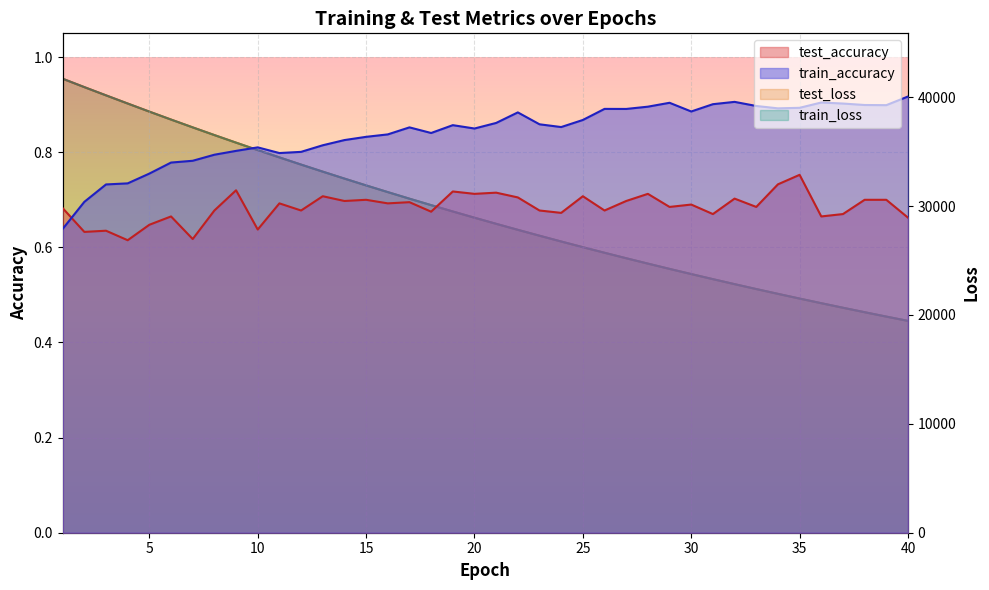

Reading left to right, what are all the values shown in this chart?

test_loss: 1=41696.4	2=40927.6	3=40171.7	4=39421.5	5=38677.6	6=37947.8	7=37230.3	8=36523.1	9=35828.0	10=35144.3	11=34473.1	12=33812.0	13=33163.6	14=32526.0	15=31900.1	16=31285.3	17=30680.7	18=30087.5	19=29505.2	20=28933.6	21=28371.8	22=27820.4	23=27279.5	24=26748.0	25=26225.7	26=25713.8	27=25210.9	28=24717.3	29=24232.6	30=23757.3	31=23290.2	32=22831.5	33=22381.5	34=21940.0	35=21506.6	36=21081.3	37=20663.8	38=20254.0	39=19851.9	40=19457.2
train_loss: 1=41696.2	2=40925.2	3=40168.2	4=39417.4	5=38674.5	6=37945.4	7=37226.9	8=36520.0	9=35825.2	10=35141.1	11=34469.8	12=33809.0	13=33160.9	14=32523.3	15=31897.2	16=31282.6	17=30678.2	18=30085.2	19=29503.0	20=28931.4	21=28369.7	22=27818.3	23=27277.2	24=26745.8	25=26223.9	26=25711.6	27=25208.8	28=24715.0	29=24230.4	30=23754.9	31=23287.8	32=22829.5	33=22379.7	34=21938.1	35=21504.7	36=21079.3	37=20661.8	38=20252.1	39=19850.0	40=19455.2
test_accuracy: 1=0.7	2=0.6	3=0.6	4=0.6	5=0.6	6=0.7	7=0.6	8=0.7	9=0.7	10=0.6	11=0.7	12=0.7	13=0.7	14=0.7	15=0.7	16=0.7	17=0.7	18=0.7	19=0.7	20=0.7	21=0.7	22=0.7	23=0.7	24=0.7	25=0.7	26=0.7	27=0.7	28=0.7	29=0.7	30=0.7	31=0.7	32=0.7	33=0.7	34=0.7	35=0.8	36=0.7	37=0.7	38=0.7	39=0.7	40=0.7
train_accuracy: 1=0.6	2=0.7	3=0.7	4=0.7	5=0.8	6=0.8	7=0.8	8=0.8	9=0.8	10=0.8	11=0.8	12=0.8	13=0.8	14=0.8	15=0.8	16=0.8	17=0.9	18=0.8	19=0.9	20=0.8	21=0.9	22=0.9	23=0.9	24=0.9	25=0.9	26=0.9	27=0.9	28=0.9	29=0.9	30=0.9	31=0.9	32=0.9	33=0.9	34=0.9	35=0.9	36=0.9	37=0.9	38=0.9	39=0.9	40=0.9